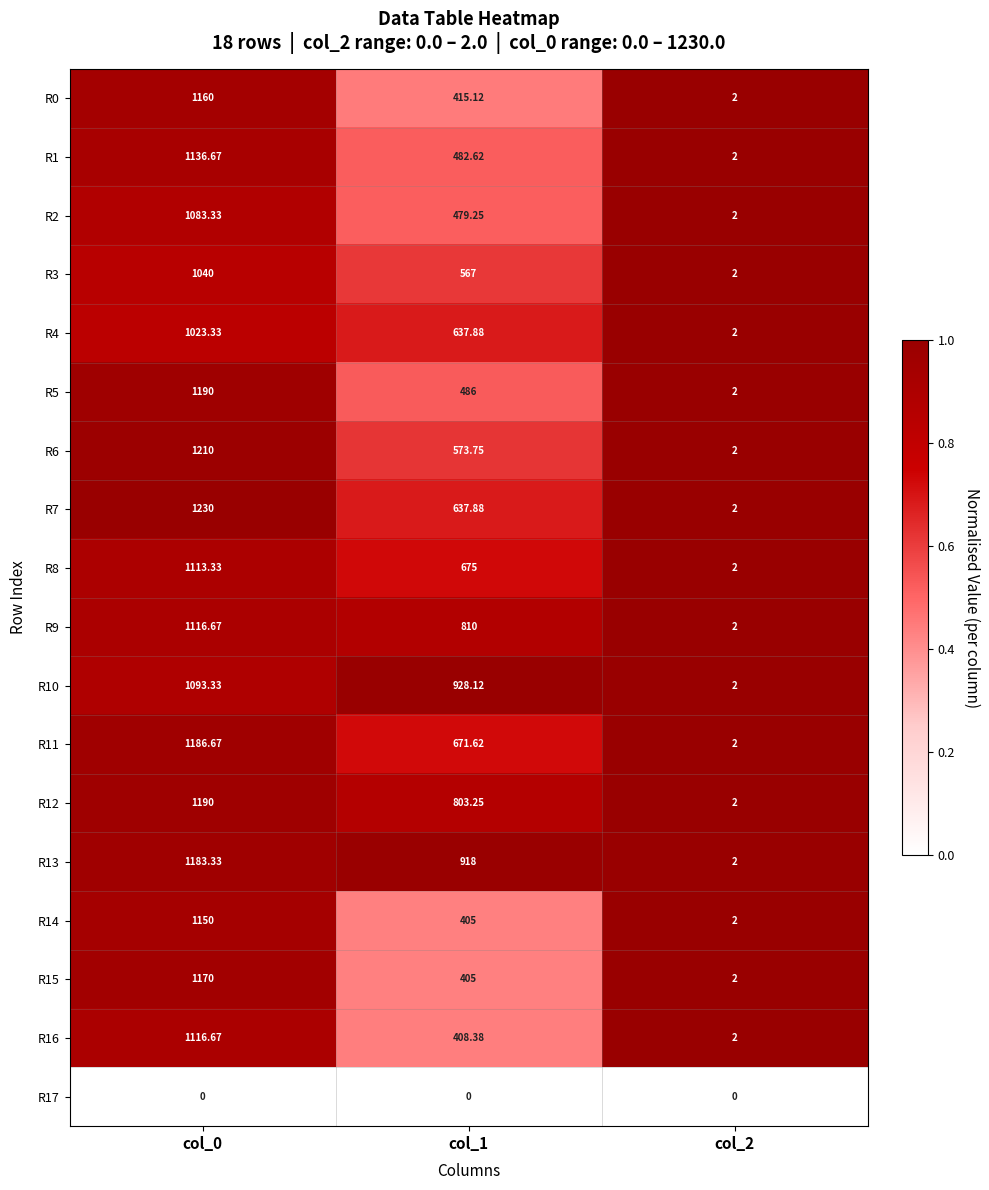

Is the value of R9 at col_2 greater than the value of R13 at col_1?

No